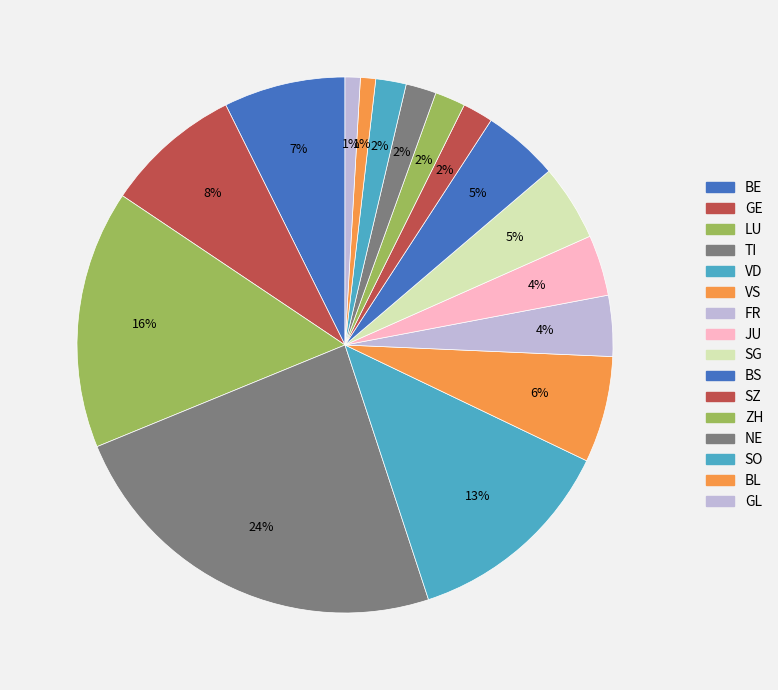

Is LU the majority of the pie?

No